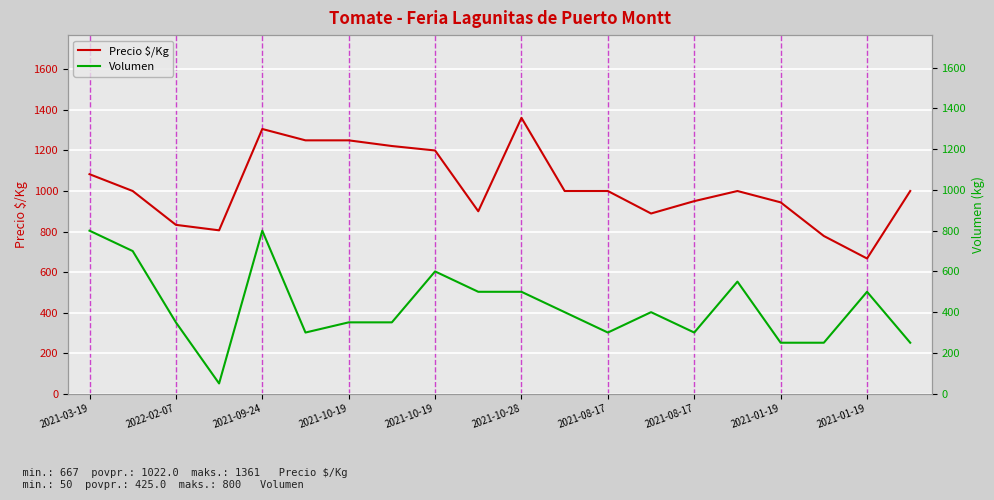

What are all the series names shown in the legend?

Precio $/Kg, Volumen